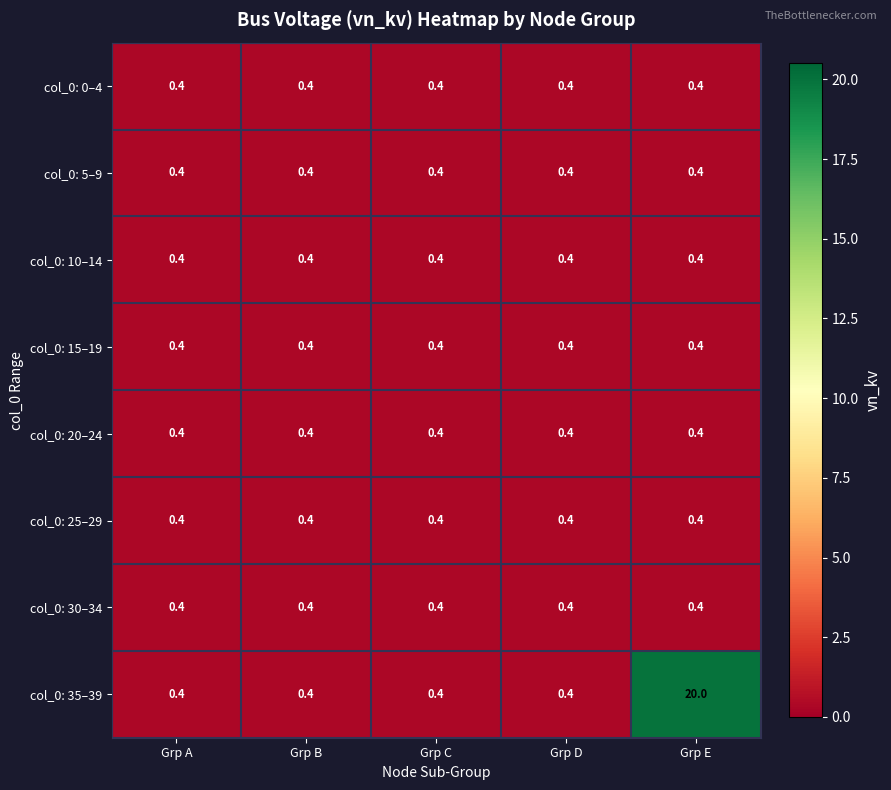

What is the average value of the col_0: 35–39 series?

4.3